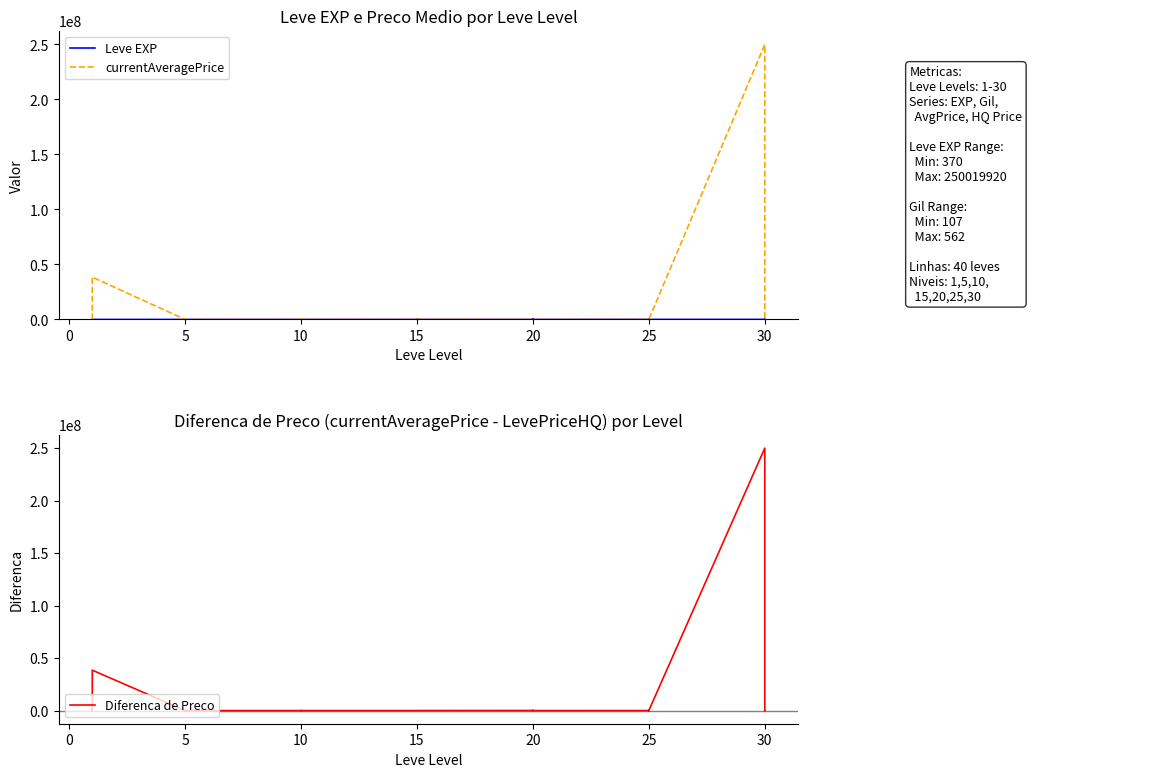

What is the difference between the second highest and minimum values in the Leve EXP series?

159743.0